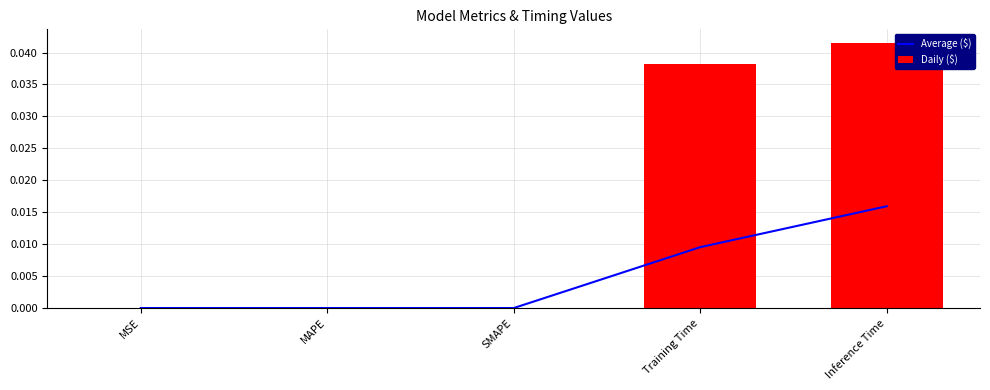

How many values in Daily ($) are above zero?

2